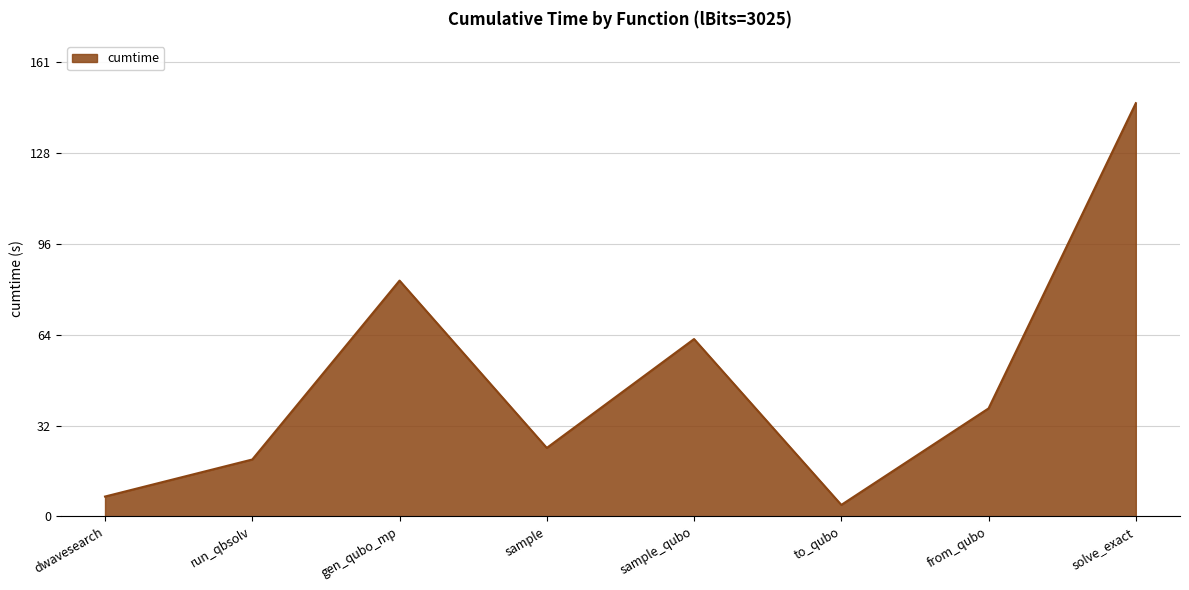

What is the greatest value displayed?

146.0